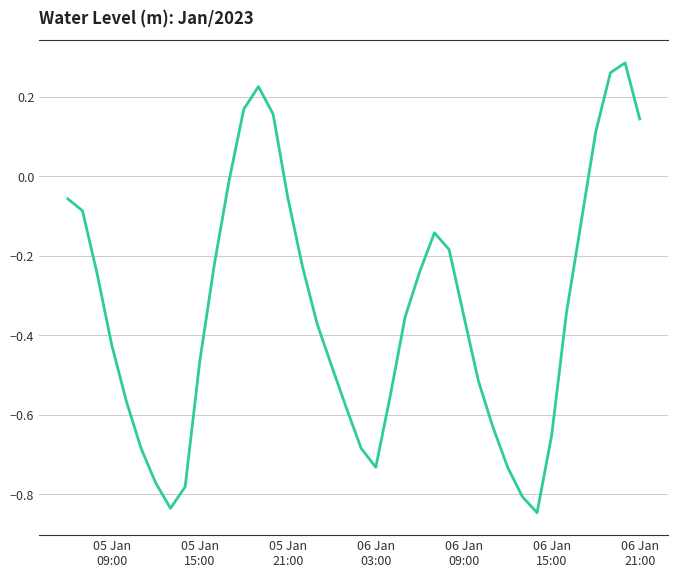

What is the difference between the maximum and minimum values?

1.1